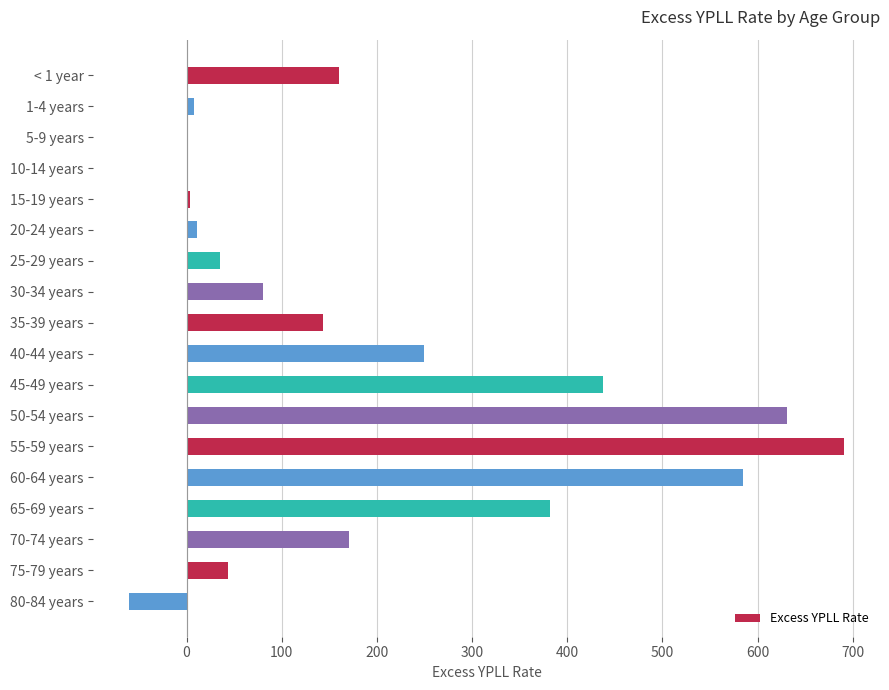

At which category does the chart reach its peak across all series?

55-59 years